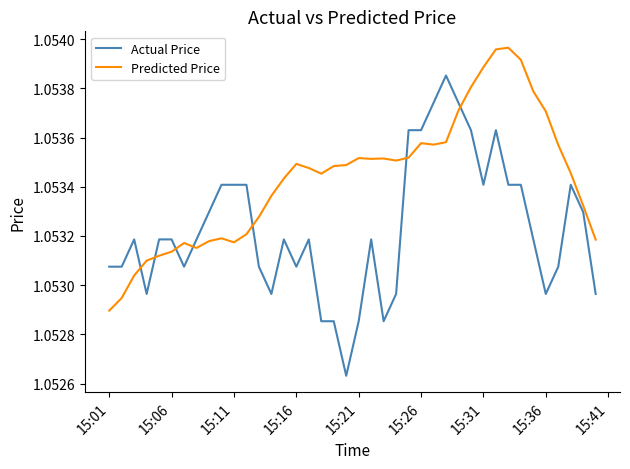

Count the Actual Price values in the range 1 to 2.

40